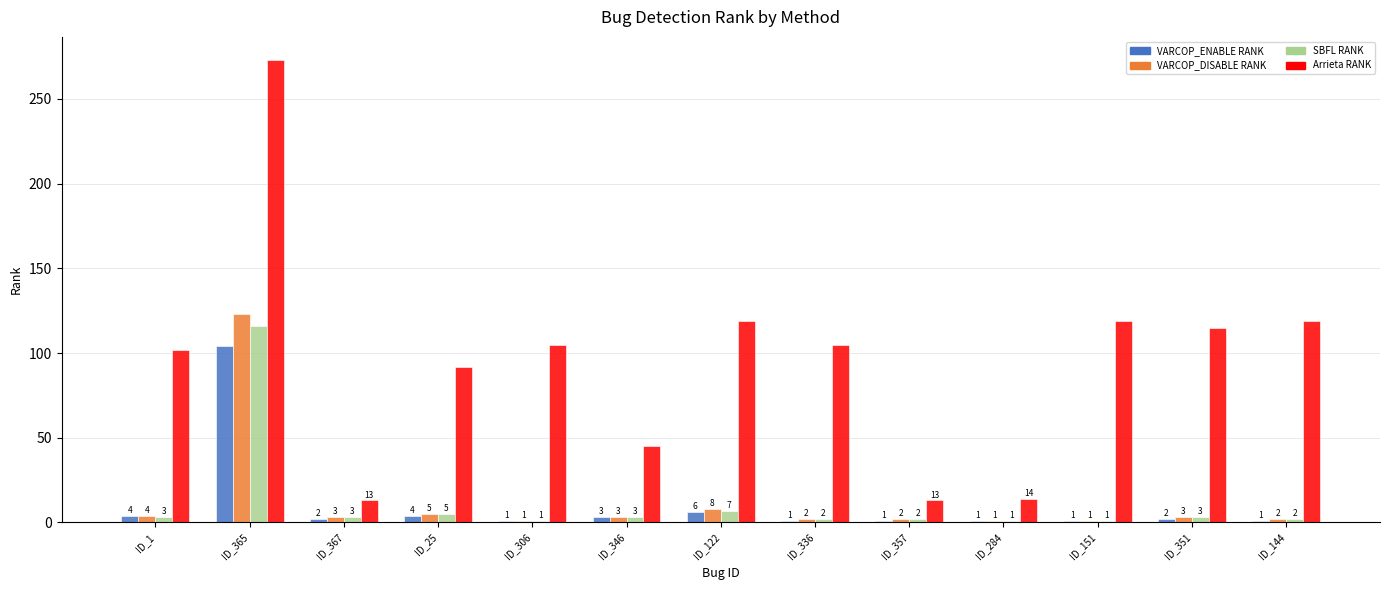

What is the total value across all series at ID_144?

124